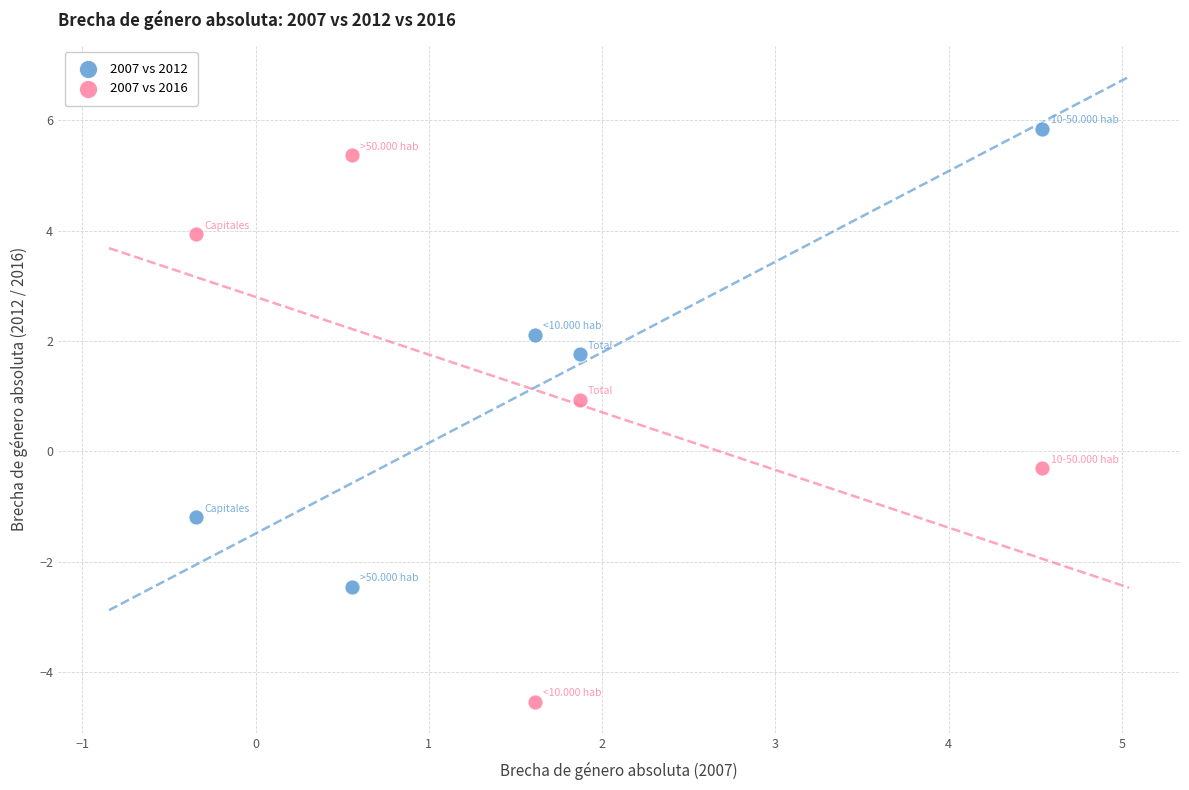

In the 2007 vs 2016 series, what Y value is closest to 0?

-0.3